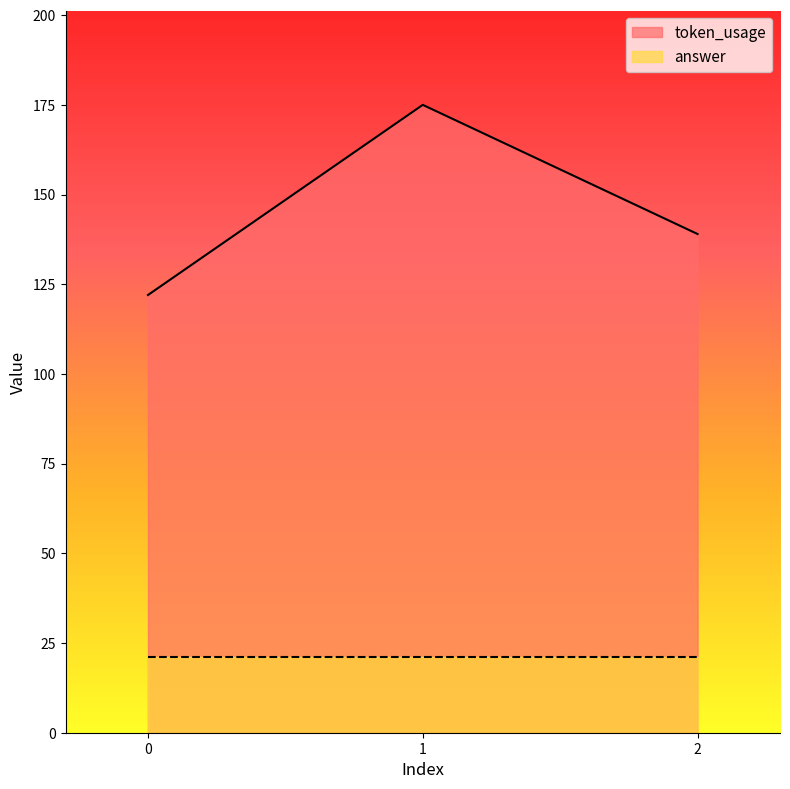

What is the difference between the maximum and minimum values?

53